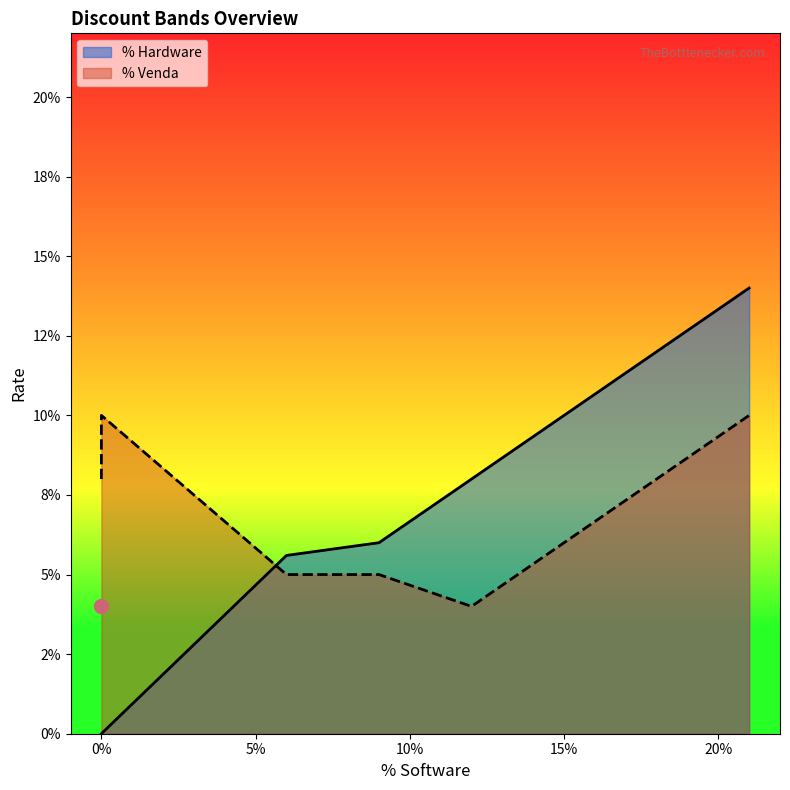

How many intersections are there between % Hardware and % Venda?

1